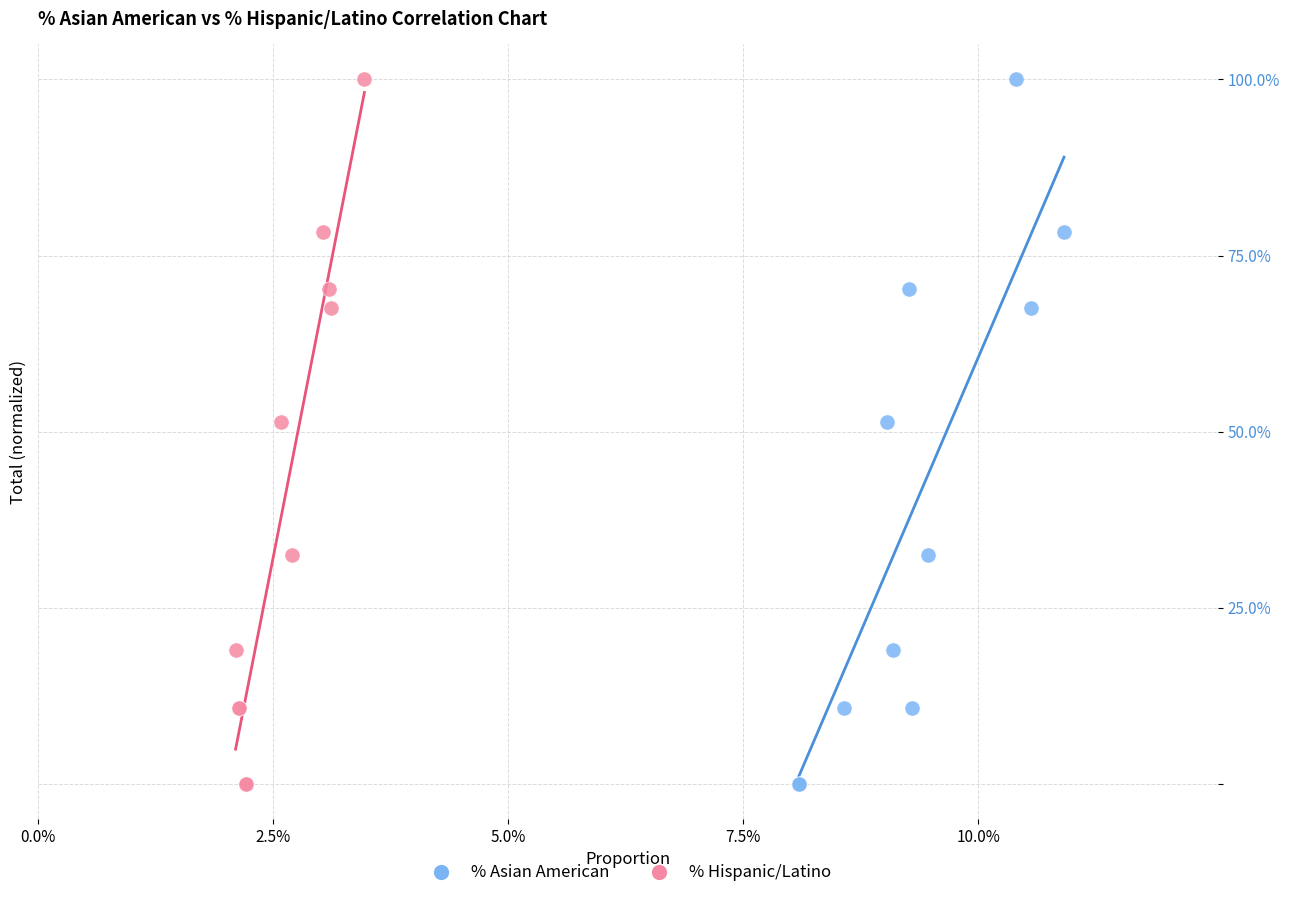

What are all the series names shown in the legend?

% Asian American, % Hispanic/Latino